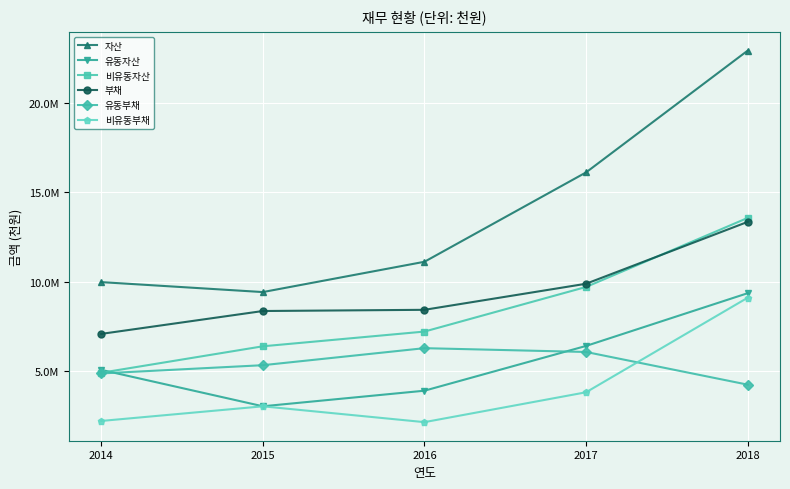

At how many categories does at least one series exceed 7126658?

5